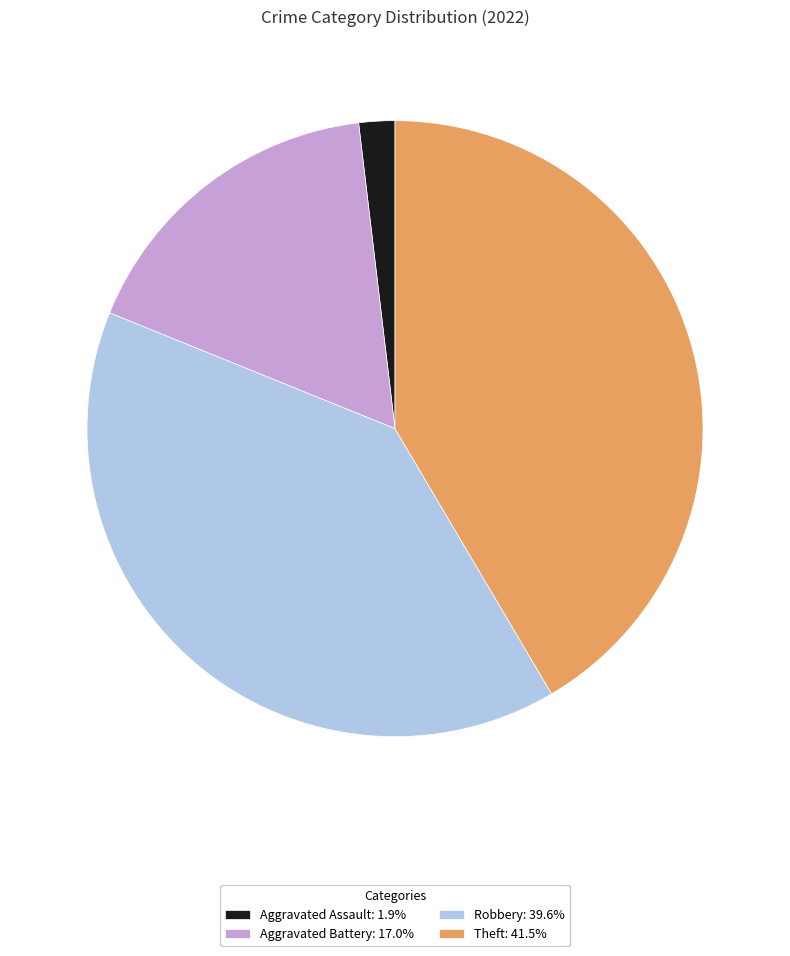

Is it true that Theft is 31% of the pie?

False